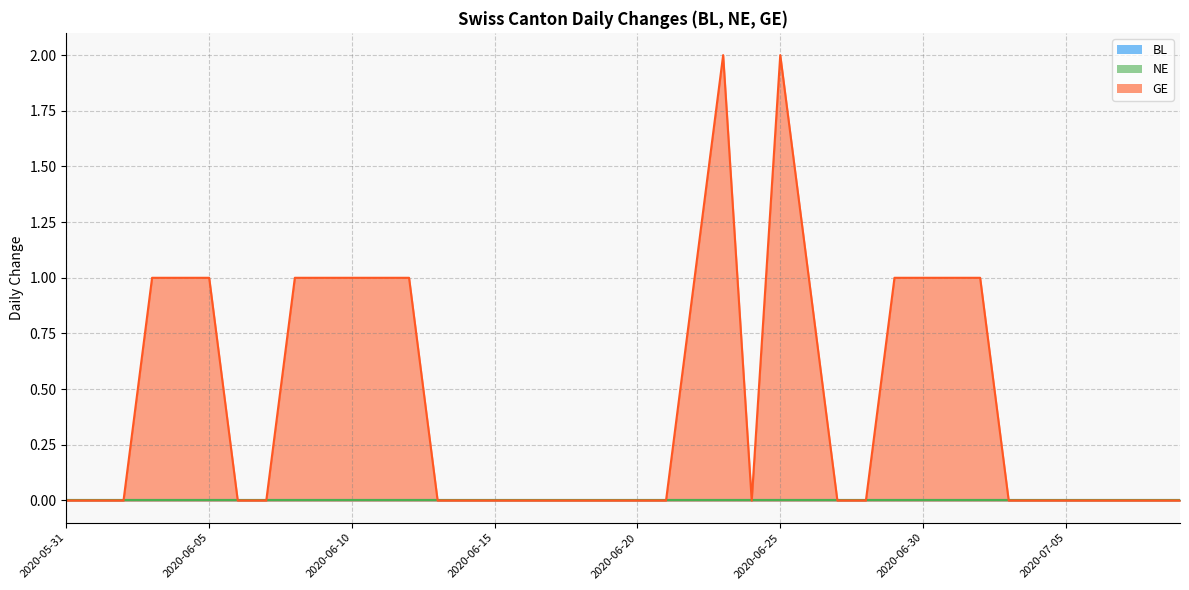

List the labels in order of GE value, largest first.

2020-06-23, 2020-06-25, 2020-06-03, 2020-06-04, 2020-06-05, 2020-06-08, 2020-06-09, 2020-06-10, 2020-06-11, 2020-06-12, 2020-06-22, 2020-06-26, 2020-06-29, 2020-06-30, 2020-07-01, 2020-07-02, 2020-05-31, 2020-06-01, 2020-06-02, 2020-06-06, 2020-06-07, 2020-06-13, 2020-06-14, 2020-06-15, 2020-06-16, 2020-06-17, 2020-06-18, 2020-06-19, 2020-06-20, 2020-06-21, 2020-06-24, 2020-06-27, 2020-06-28, 2020-07-03, 2020-07-04, 2020-07-05, 2020-07-06, 2020-07-07, 2020-07-08, 2020-07-09